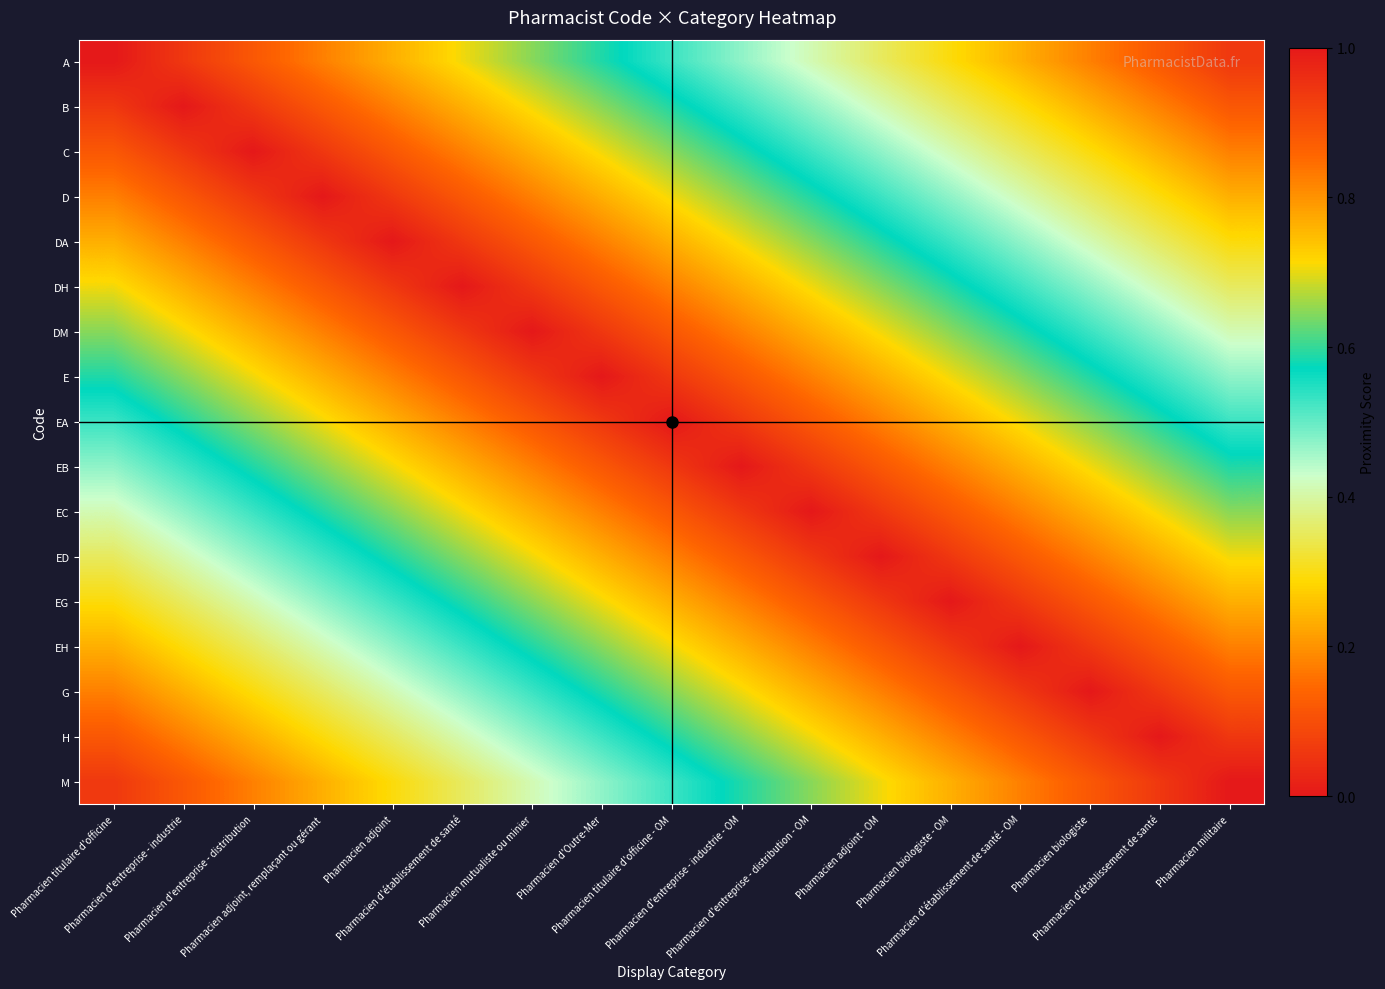

Reading right to left, transcribe all the data shown in this chart.

A: Pharmacien militaire=0.1	Pharmacien d'établissement de santé=0.1	Pharmacien biologiste=0.2	Pharmacien d'établissement de santé - OM=0.2	Pharmacien biologiste - OM=0.3	Pharmacien adjoint - OM=0.4	Pharmacien d'entreprise - distribution - OM=0.4	Pharmacien d'entreprise - industrie - OM=0.5	Pharmacien titulaire d'officine - OM=0.5	Pharmacien d'Outre-Mer=0.6	Pharmacien mutualiste ou minier=0.6	Pharmacien d'établissement de santé=0.7	Pharmacien adjoint=0.8	Pharmacien adjoint, remplaçant ou gérant=0.8	Pharmacien d'entreprise - distribution=0.9	Pharmacien d'entreprise - industrie=0.9	Pharmacien titulaire d'officine=1.0
B: Pharmacien militaire=0.1	Pharmacien d'établissement de santé=0.2	Pharmacien biologiste=0.2	Pharmacien d'établissement de santé - OM=0.3	Pharmacien biologiste - OM=0.4	Pharmacien adjoint - OM=0.4	Pharmacien d'entreprise - distribution - OM=0.5	Pharmacien d'entreprise - industrie - OM=0.5	Pharmacien titulaire d'officine - OM=0.6	Pharmacien d'Outre-Mer=0.6	Pharmacien mutualiste ou minier=0.7	Pharmacien d'établissement de santé=0.8	Pharmacien adjoint=0.8	Pharmacien adjoint, remplaçant ou gérant=0.9	Pharmacien d'entreprise - distribution=0.9	Pharmacien d'entreprise - industrie=1.0	Pharmacien titulaire d'officine=0.9
C: Pharmacien militaire=0.2	Pharmacien d'établissement de santé=0.2	Pharmacien biologiste=0.3	Pharmacien d'établissement de santé - OM=0.4	Pharmacien biologiste - OM=0.4	Pharmacien adjoint - OM=0.5	Pharmacien d'entreprise - distribution - OM=0.5	Pharmacien d'entreprise - industrie - OM=0.6	Pharmacien titulaire d'officine - OM=0.6	Pharmacien d'Outre-Mer=0.7	Pharmacien mutualiste ou minier=0.8	Pharmacien d'établissement de santé=0.8	Pharmacien adjoint=0.9	Pharmacien adjoint, remplaçant ou gérant=0.9	Pharmacien d'entreprise - distribution=1.0	Pharmacien d'entreprise - industrie=0.9	Pharmacien titulaire d'officine=0.9
D: Pharmacien militaire=0.2	Pharmacien d'établissement de santé=0.3	Pharmacien biologiste=0.4	Pharmacien d'établissement de santé - OM=0.4	Pharmacien biologiste - OM=0.5	Pharmacien adjoint - OM=0.5	Pharmacien d'entreprise - distribution - OM=0.6	Pharmacien d'entreprise - industrie - OM=0.6	Pharmacien titulaire d'officine - OM=0.7	Pharmacien d'Outre-Mer=0.8	Pharmacien mutualiste ou minier=0.8	Pharmacien d'établissement de santé=0.9	Pharmacien adjoint=0.9	Pharmacien adjoint, remplaçant ou gérant=1.0	Pharmacien d'entreprise - distribution=0.9	Pharmacien d'entreprise - industrie=0.9	Pharmacien titulaire d'officine=0.8
DA: Pharmacien militaire=0.3	Pharmacien d'établissement de santé=0.4	Pharmacien biologiste=0.4	Pharmacien d'établissement de santé - OM=0.5	Pharmacien biologiste - OM=0.5	Pharmacien adjoint - OM=0.6	Pharmacien d'entreprise - distribution - OM=0.6	Pharmacien d'entreprise - industrie - OM=0.7	Pharmacien titulaire d'officine - OM=0.8	Pharmacien d'Outre-Mer=0.8	Pharmacien mutualiste ou minier=0.9	Pharmacien d'établissement de santé=0.9	Pharmacien adjoint=1.0	Pharmacien adjoint, remplaçant ou gérant=0.9	Pharmacien d'entreprise - distribution=0.9	Pharmacien d'entreprise - industrie=0.8	Pharmacien titulaire d'officine=0.8
DH: Pharmacien militaire=0.4	Pharmacien d'établissement de santé=0.4	Pharmacien biologiste=0.5	Pharmacien d'établissement de santé - OM=0.5	Pharmacien biologiste - OM=0.6	Pharmacien adjoint - OM=0.6	Pharmacien d'entreprise - distribution - OM=0.7	Pharmacien d'entreprise - industrie - OM=0.8	Pharmacien titulaire d'officine - OM=0.8	Pharmacien d'Outre-Mer=0.9	Pharmacien mutualiste ou minier=0.9	Pharmacien d'établissement de santé=1.0	Pharmacien adjoint=0.9	Pharmacien adjoint, remplaçant ou gérant=0.9	Pharmacien d'entreprise - distribution=0.8	Pharmacien d'entreprise - industrie=0.8	Pharmacien titulaire d'officine=0.7
DM: Pharmacien militaire=0.4	Pharmacien d'établissement de santé=0.5	Pharmacien biologiste=0.5	Pharmacien d'établissement de santé - OM=0.6	Pharmacien biologiste - OM=0.6	Pharmacien adjoint - OM=0.7	Pharmacien d'entreprise - distribution - OM=0.8	Pharmacien d'entreprise - industrie - OM=0.8	Pharmacien titulaire d'officine - OM=0.9	Pharmacien d'Outre-Mer=0.9	Pharmacien mutualiste ou minier=1.0	Pharmacien d'établissement de santé=0.9	Pharmacien adjoint=0.9	Pharmacien adjoint, remplaçant ou gérant=0.8	Pharmacien d'entreprise - distribution=0.8	Pharmacien d'entreprise - industrie=0.7	Pharmacien titulaire d'officine=0.6
E: Pharmacien militaire=0.5	Pharmacien d'établissement de santé=0.5	Pharmacien biologiste=0.6	Pharmacien d'établissement de santé - OM=0.6	Pharmacien biologiste - OM=0.7	Pharmacien adjoint - OM=0.8	Pharmacien d'entreprise - distribution - OM=0.8	Pharmacien d'entreprise - industrie - OM=0.9	Pharmacien titulaire d'officine - OM=0.9	Pharmacien d'Outre-Mer=1.0	Pharmacien mutualiste ou minier=0.9	Pharmacien d'établissement de santé=0.9	Pharmacien adjoint=0.8	Pharmacien adjoint, remplaçant ou gérant=0.8	Pharmacien d'entreprise - distribution=0.7	Pharmacien d'entreprise - industrie=0.6	Pharmacien titulaire d'officine=0.6
EA: Pharmacien militaire=0.5	Pharmacien d'établissement de santé=0.6	Pharmacien biologiste=0.6	Pharmacien d'établissement de santé - OM=0.7	Pharmacien biologiste - OM=0.8	Pharmacien adjoint - OM=0.8	Pharmacien d'entreprise - distribution - OM=0.9	Pharmacien d'entreprise - industrie - OM=0.9	Pharmacien titulaire d'officine - OM=1.0	Pharmacien d'Outre-Mer=0.9	Pharmacien mutualiste ou minier=0.9	Pharmacien d'établissement de santé=0.8	Pharmacien adjoint=0.8	Pharmacien adjoint, remplaçant ou gérant=0.7	Pharmacien d'entreprise - distribution=0.6	Pharmacien d'entreprise - industrie=0.6	Pharmacien titulaire d'officine=0.5
EB: Pharmacien militaire=0.6	Pharmacien d'établissement de santé=0.6	Pharmacien biologiste=0.7	Pharmacien d'établissement de santé - OM=0.8	Pharmacien biologiste - OM=0.8	Pharmacien adjoint - OM=0.9	Pharmacien d'entreprise - distribution - OM=0.9	Pharmacien d'entreprise - industrie - OM=1.0	Pharmacien titulaire d'officine - OM=0.9	Pharmacien d'Outre-Mer=0.9	Pharmacien mutualiste ou minier=0.8	Pharmacien d'établissement de santé=0.8	Pharmacien adjoint=0.7	Pharmacien adjoint, remplaçant ou gérant=0.6	Pharmacien d'entreprise - distribution=0.6	Pharmacien d'entreprise - industrie=0.5	Pharmacien titulaire d'officine=0.5
EC: Pharmacien militaire=0.6	Pharmacien d'établissement de santé=0.7	Pharmacien biologiste=0.8	Pharmacien d'établissement de santé - OM=0.8	Pharmacien biologiste - OM=0.9	Pharmacien adjoint - OM=0.9	Pharmacien d'entreprise - distribution - OM=1.0	Pharmacien d'entreprise - industrie - OM=0.9	Pharmacien titulaire d'officine - OM=0.9	Pharmacien d'Outre-Mer=0.8	Pharmacien mutualiste ou minier=0.8	Pharmacien d'établissement de santé=0.7	Pharmacien adjoint=0.6	Pharmacien adjoint, remplaçant ou gérant=0.6	Pharmacien d'entreprise - distribution=0.5	Pharmacien d'entreprise - industrie=0.5	Pharmacien titulaire d'officine=0.4
ED: Pharmacien militaire=0.7	Pharmacien d'établissement de santé=0.8	Pharmacien biologiste=0.8	Pharmacien d'établissement de santé - OM=0.9	Pharmacien biologiste - OM=0.9	Pharmacien adjoint - OM=1.0	Pharmacien d'entreprise - distribution - OM=0.9	Pharmacien d'entreprise - industrie - OM=0.9	Pharmacien titulaire d'officine - OM=0.8	Pharmacien d'Outre-Mer=0.8	Pharmacien mutualiste ou minier=0.7	Pharmacien d'établissement de santé=0.6	Pharmacien adjoint=0.6	Pharmacien adjoint, remplaçant ou gérant=0.5	Pharmacien d'entreprise - distribution=0.5	Pharmacien d'entreprise - industrie=0.4	Pharmacien titulaire d'officine=0.4
EG: Pharmacien militaire=0.8	Pharmacien d'établissement de santé=0.8	Pharmacien biologiste=0.9	Pharmacien d'établissement de santé - OM=0.9	Pharmacien biologiste - OM=1.0	Pharmacien adjoint - OM=0.9	Pharmacien d'entreprise - distribution - OM=0.9	Pharmacien d'entreprise - industrie - OM=0.8	Pharmacien titulaire d'officine - OM=0.8	Pharmacien d'Outre-Mer=0.7	Pharmacien mutualiste ou minier=0.6	Pharmacien d'établissement de santé=0.6	Pharmacien adjoint=0.5	Pharmacien adjoint, remplaçant ou gérant=0.5	Pharmacien d'entreprise - distribution=0.4	Pharmacien d'entreprise - industrie=0.4	Pharmacien titulaire d'officine=0.3
EH: Pharmacien militaire=0.8	Pharmacien d'établissement de santé=0.9	Pharmacien biologiste=0.9	Pharmacien d'établissement de santé - OM=1.0	Pharmacien biologiste - OM=0.9	Pharmacien adjoint - OM=0.9	Pharmacien d'entreprise - distribution - OM=0.8	Pharmacien d'entreprise - industrie - OM=0.8	Pharmacien titulaire d'officine - OM=0.7	Pharmacien d'Outre-Mer=0.6	Pharmacien mutualiste ou minier=0.6	Pharmacien d'établissement de santé=0.5	Pharmacien adjoint=0.5	Pharmacien adjoint, remplaçant ou gérant=0.4	Pharmacien d'entreprise - distribution=0.4	Pharmacien d'entreprise - industrie=0.3	Pharmacien titulaire d'officine=0.2
G: Pharmacien militaire=0.9	Pharmacien d'établissement de santé=0.9	Pharmacien biologiste=1.0	Pharmacien d'établissement de santé - OM=0.9	Pharmacien biologiste - OM=0.9	Pharmacien adjoint - OM=0.8	Pharmacien d'entreprise - distribution - OM=0.8	Pharmacien d'entreprise - industrie - OM=0.7	Pharmacien titulaire d'officine - OM=0.6	Pharmacien d'Outre-Mer=0.6	Pharmacien mutualiste ou minier=0.5	Pharmacien d'établissement de santé=0.5	Pharmacien adjoint=0.4	Pharmacien adjoint, remplaçant ou gérant=0.4	Pharmacien d'entreprise - distribution=0.3	Pharmacien d'entreprise - industrie=0.2	Pharmacien titulaire d'officine=0.2
H: Pharmacien militaire=0.9	Pharmacien d'établissement de santé=1.0	Pharmacien biologiste=0.9	Pharmacien d'établissement de santé - OM=0.9	Pharmacien biologiste - OM=0.8	Pharmacien adjoint - OM=0.8	Pharmacien d'entreprise - distribution - OM=0.7	Pharmacien d'entreprise - industrie - OM=0.6	Pharmacien titulaire d'officine - OM=0.6	Pharmacien d'Outre-Mer=0.5	Pharmacien mutualiste ou minier=0.5	Pharmacien d'établissement de santé=0.4	Pharmacien adjoint=0.4	Pharmacien adjoint, remplaçant ou gérant=0.3	Pharmacien d'entreprise - distribution=0.2	Pharmacien d'entreprise - industrie=0.2	Pharmacien titulaire d'officine=0.1
M: Pharmacien militaire=1.0	Pharmacien d'établissement de santé=0.9	Pharmacien biologiste=0.9	Pharmacien d'établissement de santé - OM=0.8	Pharmacien biologiste - OM=0.8	Pharmacien adjoint - OM=0.7	Pharmacien d'entreprise - distribution - OM=0.6	Pharmacien d'entreprise - industrie - OM=0.6	Pharmacien titulaire d'officine - OM=0.5	Pharmacien d'Outre-Mer=0.5	Pharmacien mutualiste ou minier=0.4	Pharmacien d'établissement de santé=0.4	Pharmacien adjoint=0.3	Pharmacien adjoint, remplaçant ou gérant=0.2	Pharmacien d'entreprise - distribution=0.2	Pharmacien d'entreprise - industrie=0.1	Pharmacien titulaire d'officine=0.1